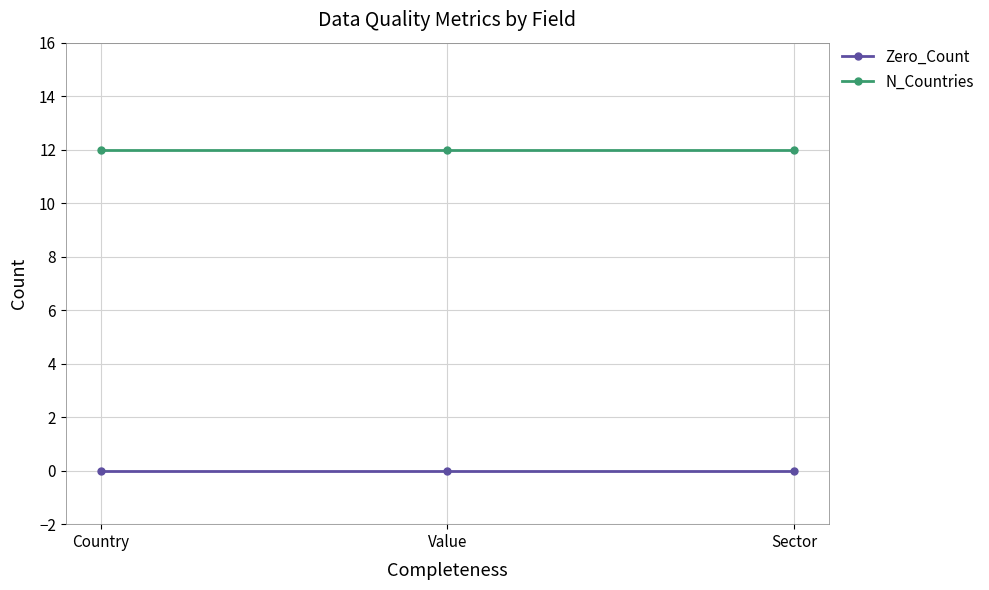

Count the number of data series in this chart.

2